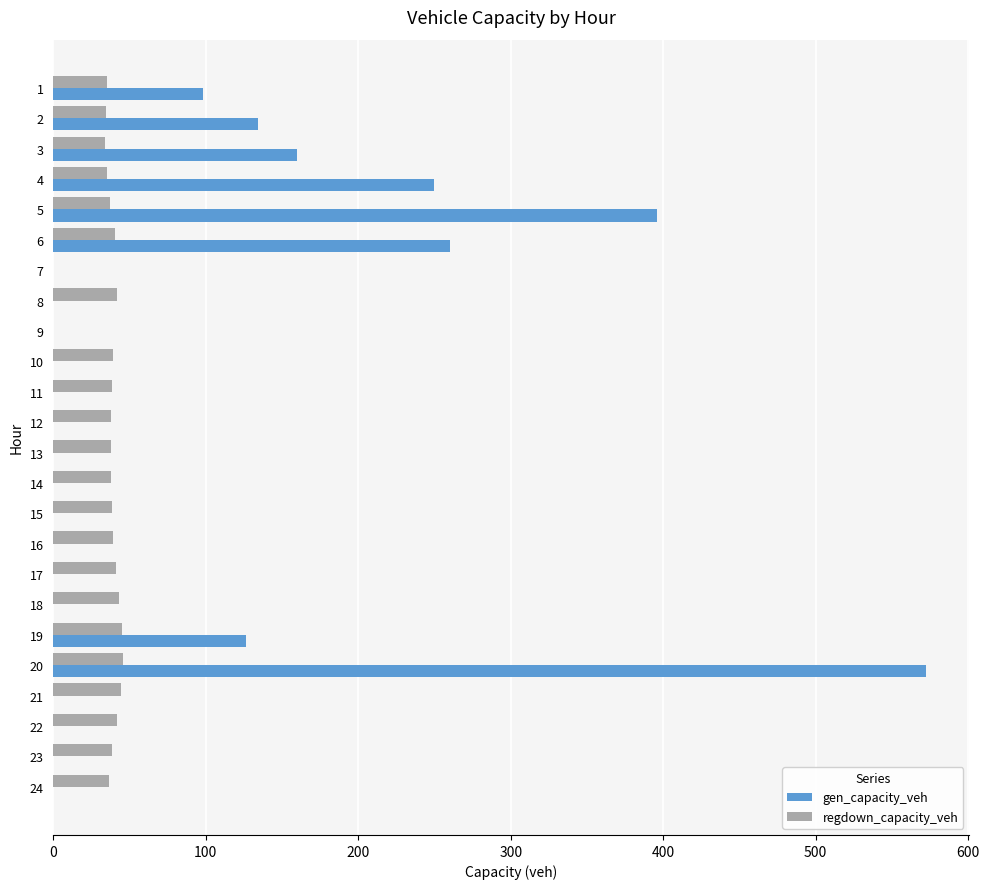

The gen_capacity_veh series shows 67.0 at 19. True or false?

False